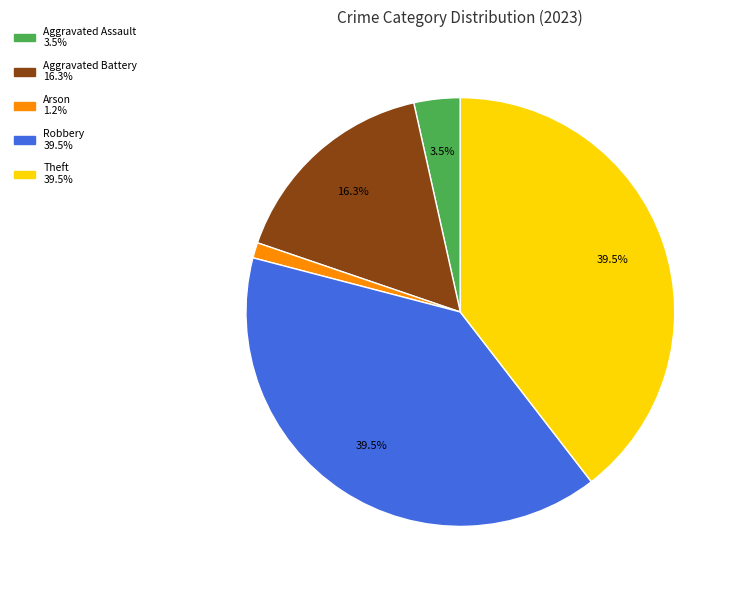

Is there any slice that represents more than half of the pie?

No